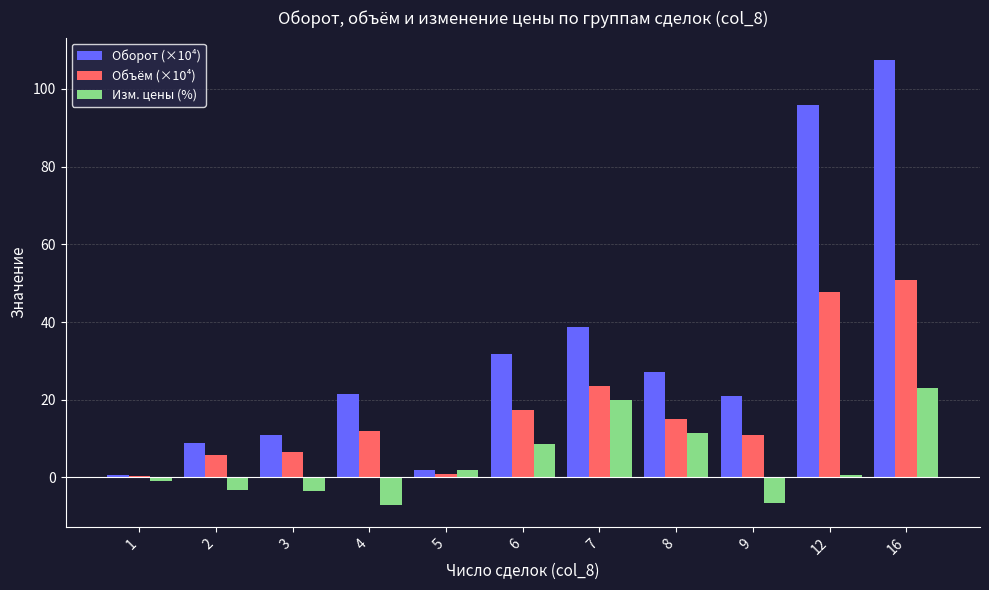

Where does the Изм. цены (%) series first go above 0?

5